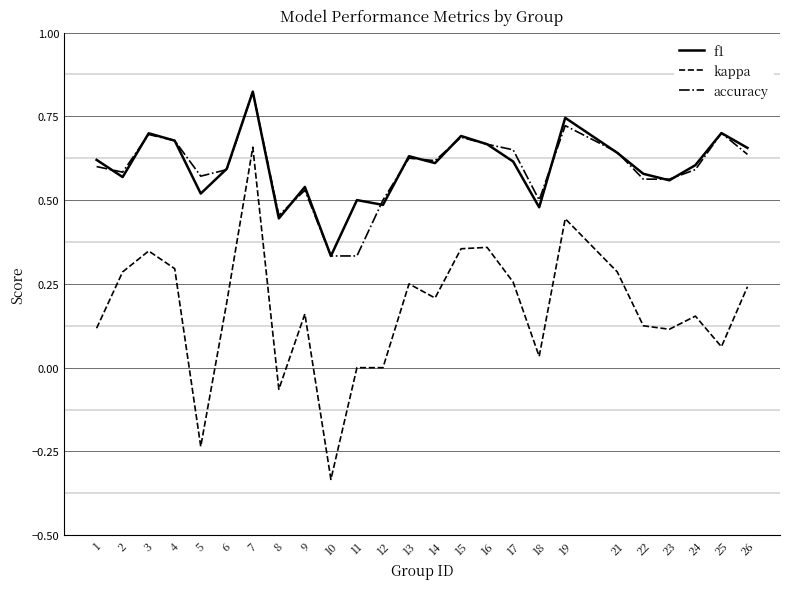

Count the number of data series in this chart.

3